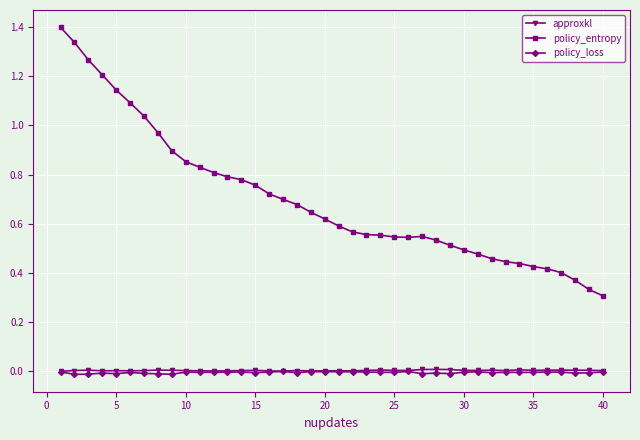

What is the greatest value displayed?

1.4